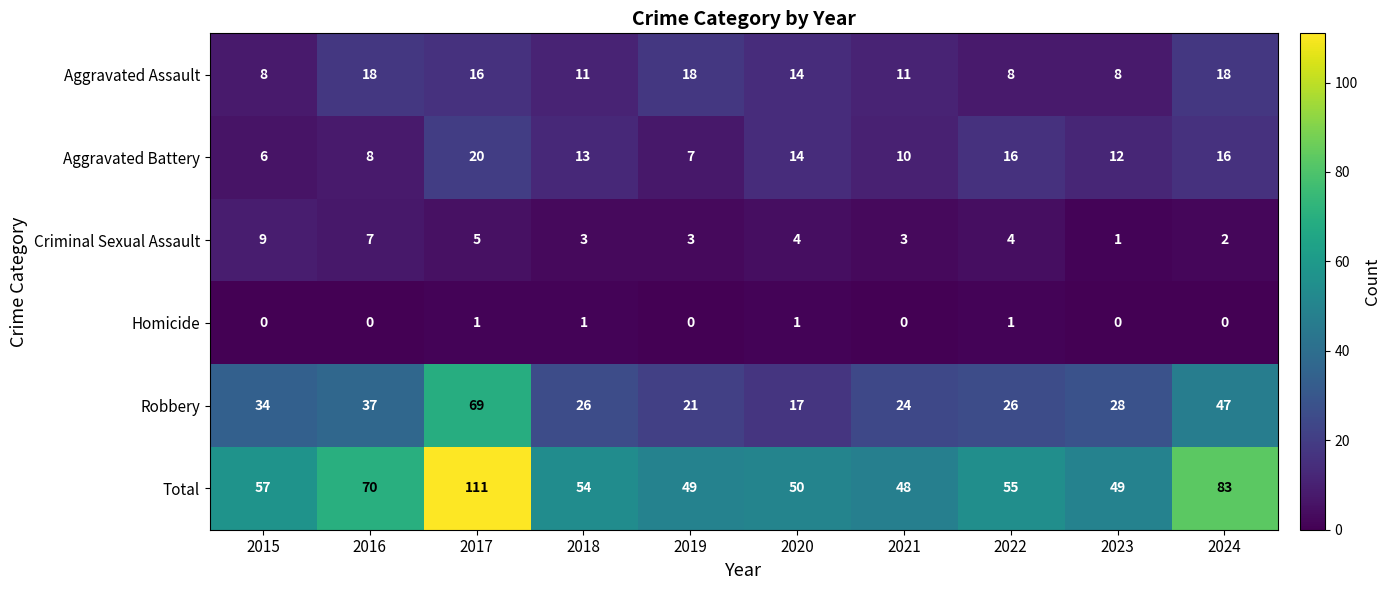

How many series are shown in this chart?

6